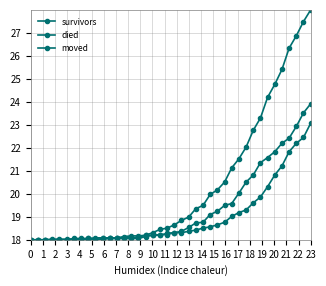

Rank the series by their average value, from lowest to highest.

survivors, moved, died